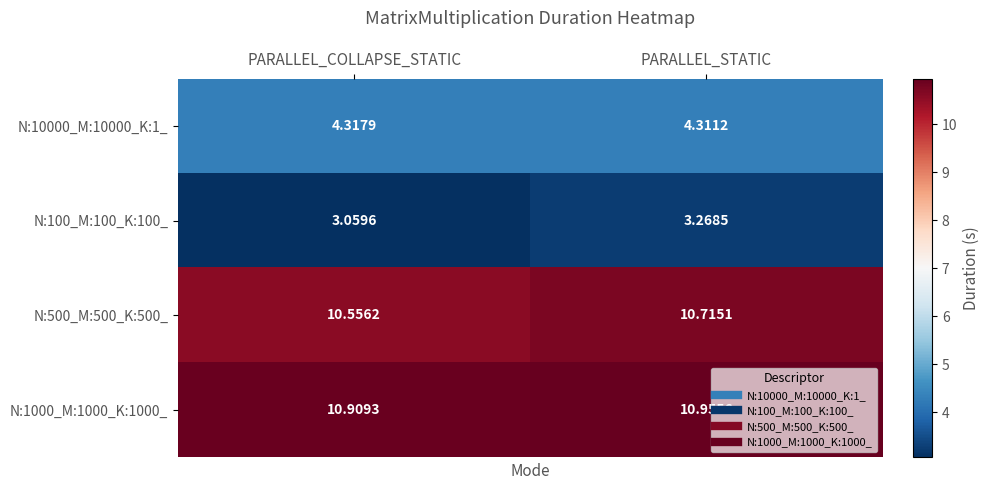

At which label is N:500_M:500_K:500_ closest to 10?

PARALLEL_COLLAPSE_STATIC